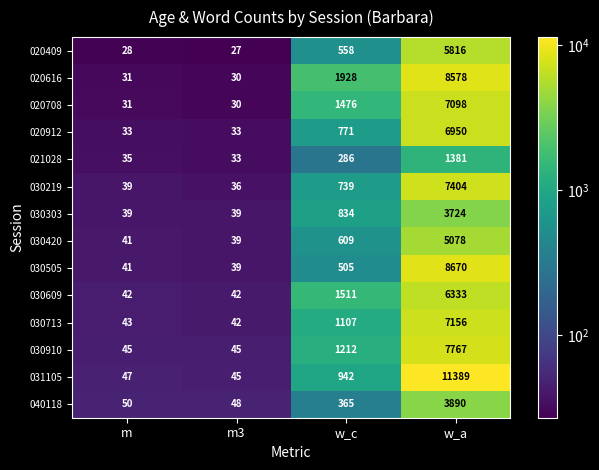

Is it true that 030609 equals 457 at w_c?

False